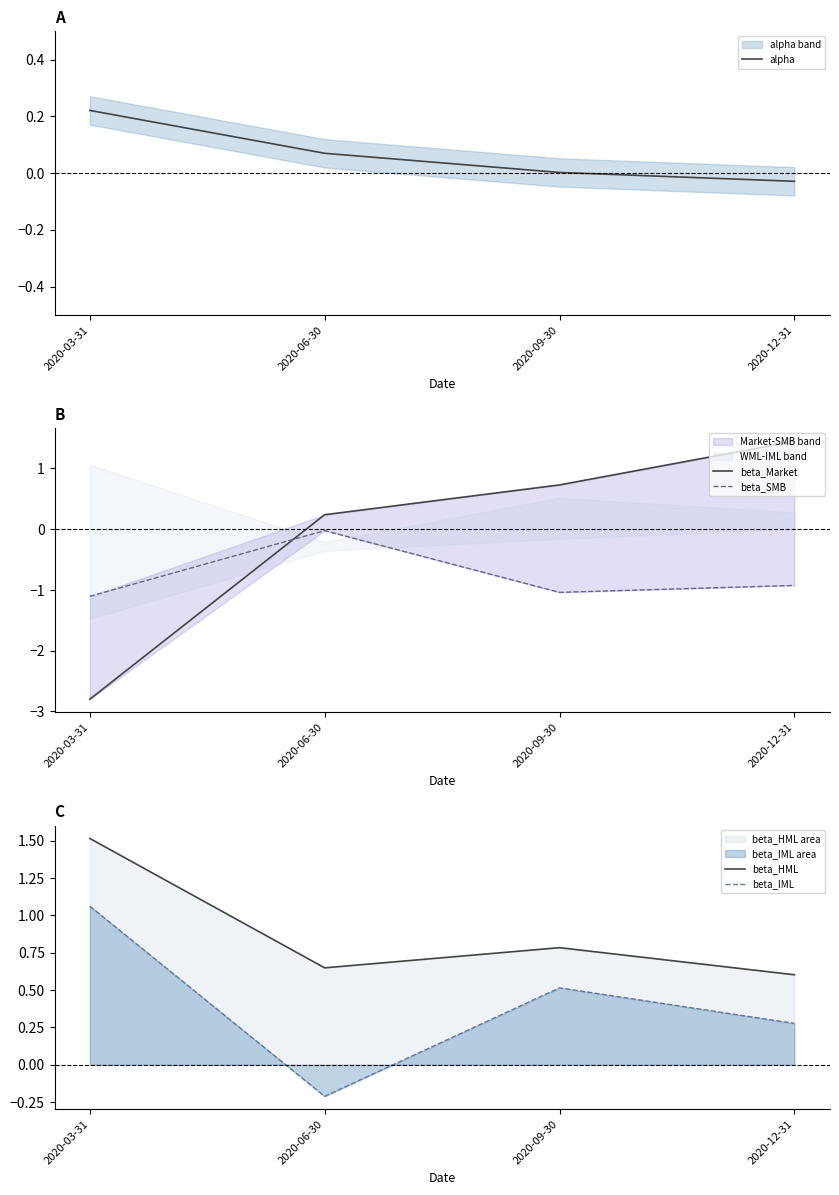

Is the value of beta_Market at 2020-03-31 greater than the value of beta_SMB at 2020-12-31?

No